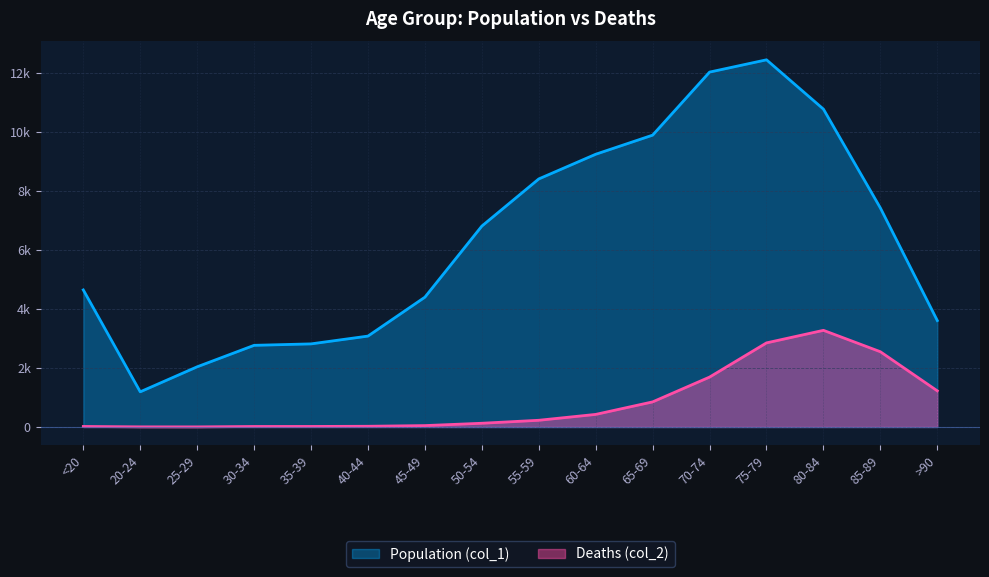

True or false: Deaths (col_2) has a value of 3273 at 80-84.

True